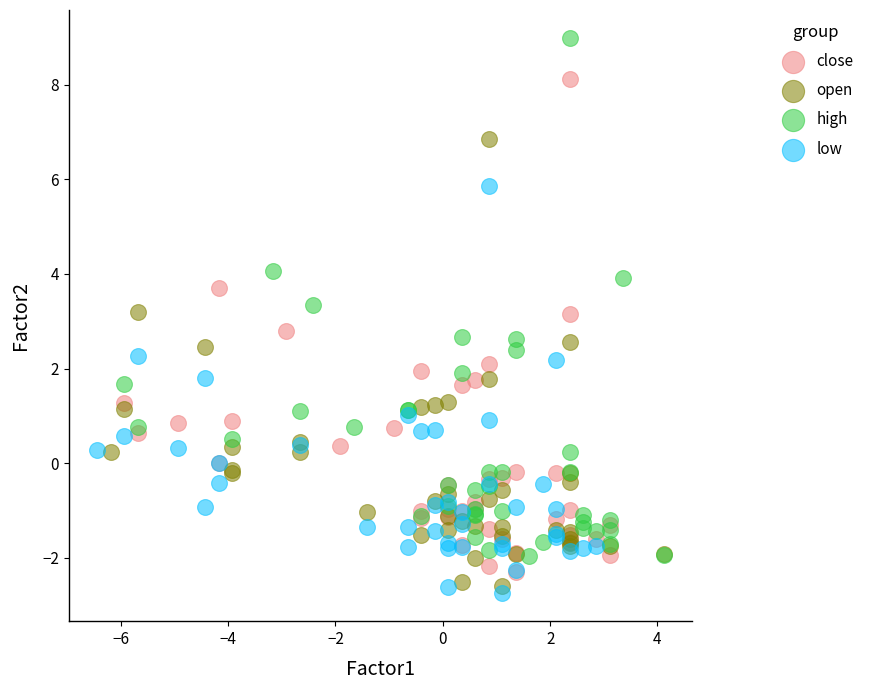

Which series has the widest spread of Y values?

high